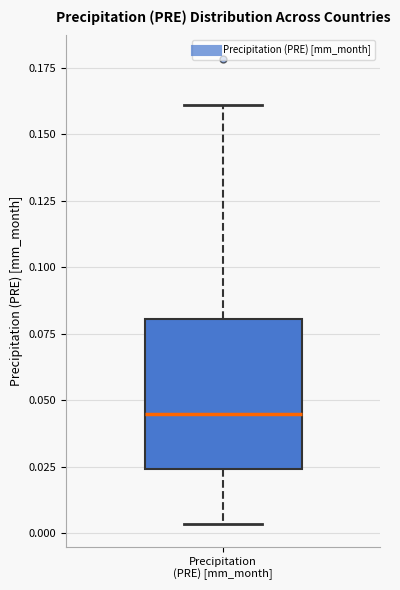

Where is the upper edge of the box for Precipitation (PRE) [mm_month] on the y-axis? The values are not printed on the chart, so give them approximately, as read against the axis.

0.080